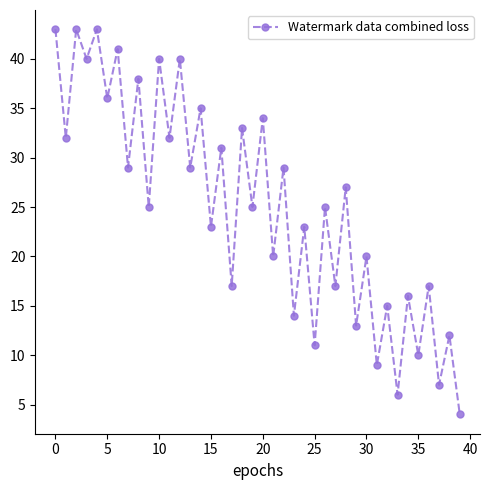

How many distinct data groups are displayed?

1